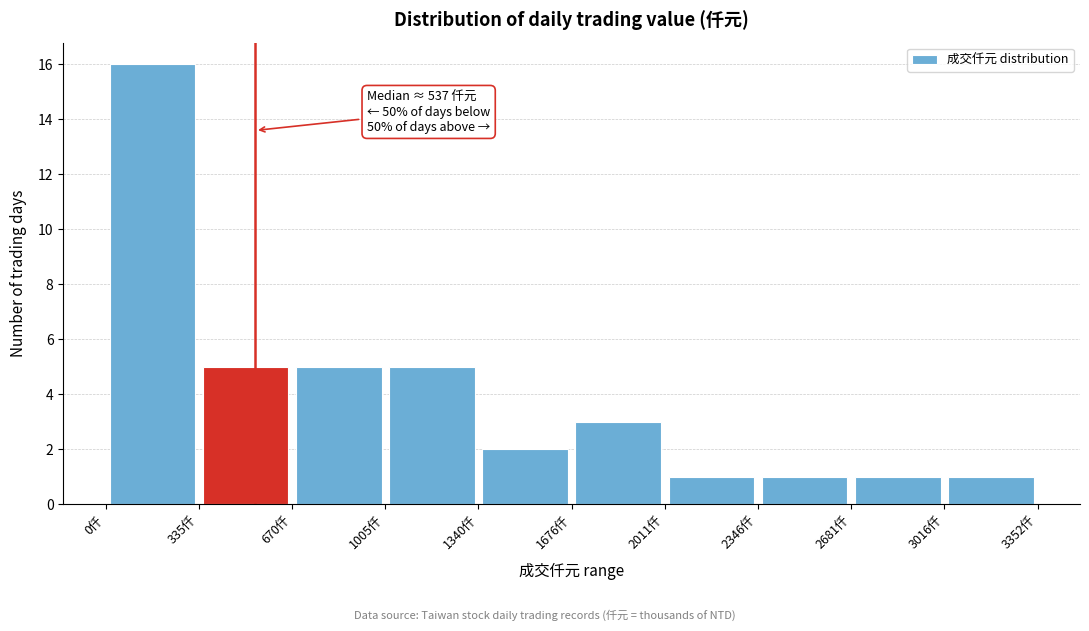

Which range on the x-axis has the tallest bar?

0 to 350